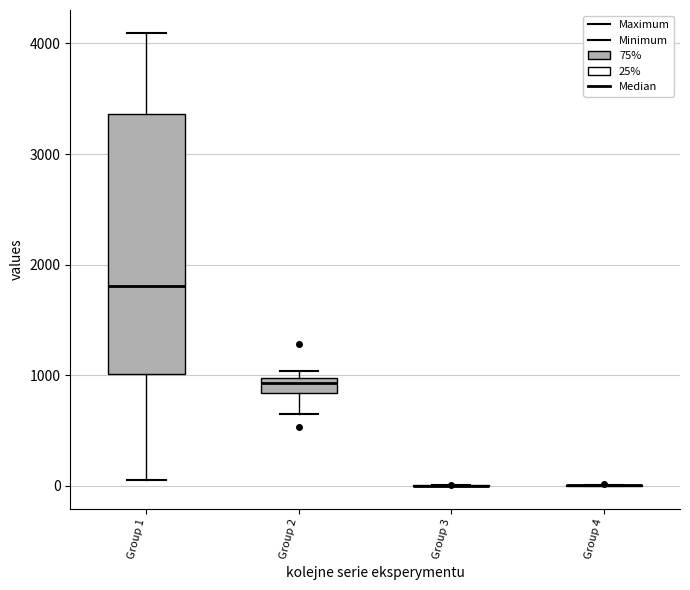

Which box is the tallest, from its lower edge to its upper edge?

Group 1